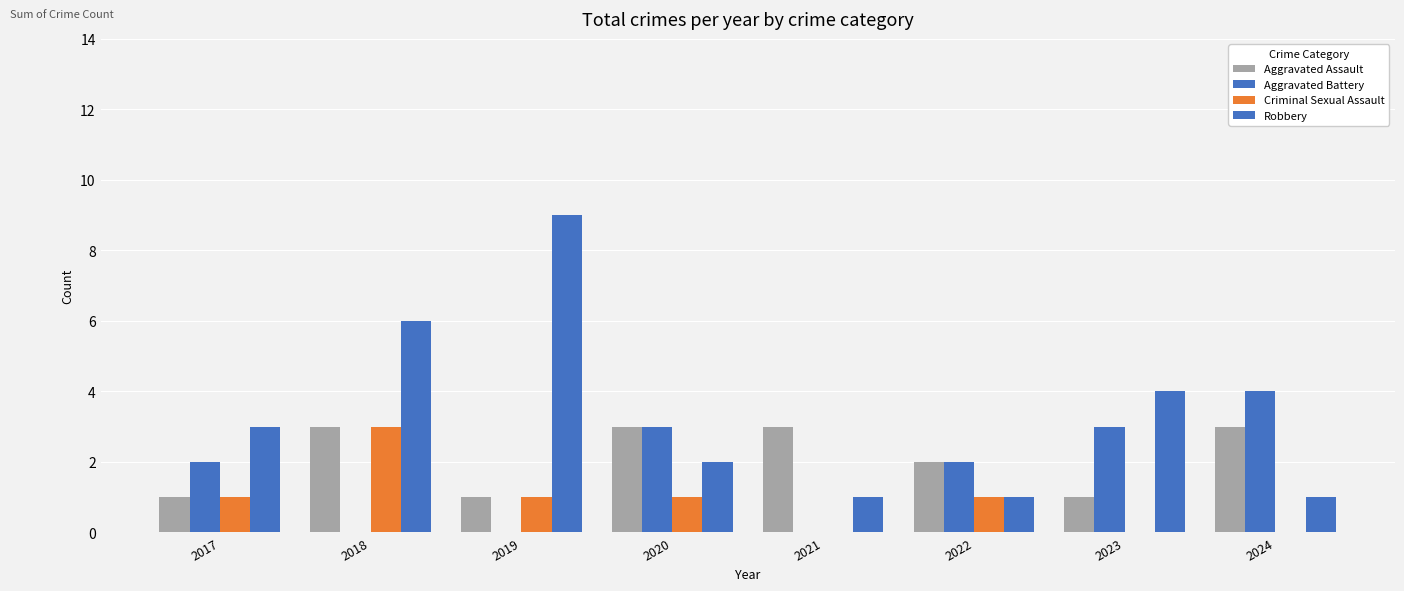

Is the value of Aggravated Battery at 2019 greater than the value of Robbery at 2024?

No